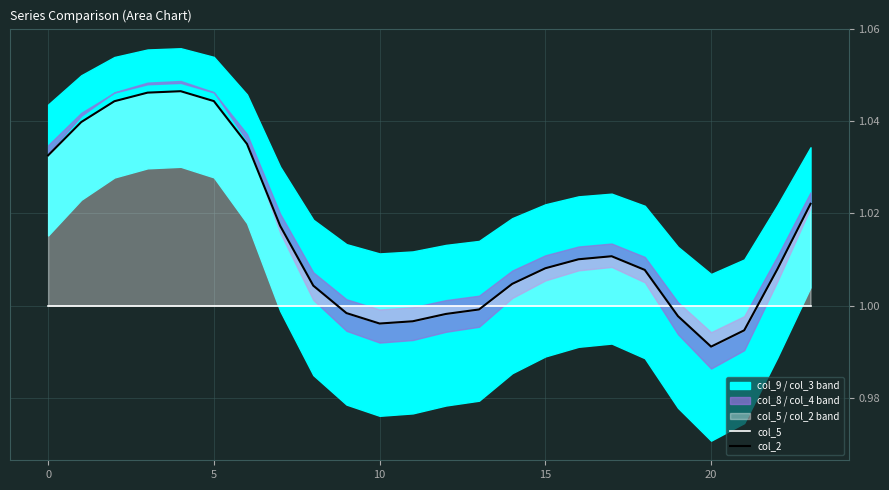

Is the value of col_5 at 17 greater than the value of col_2 at 15?

No